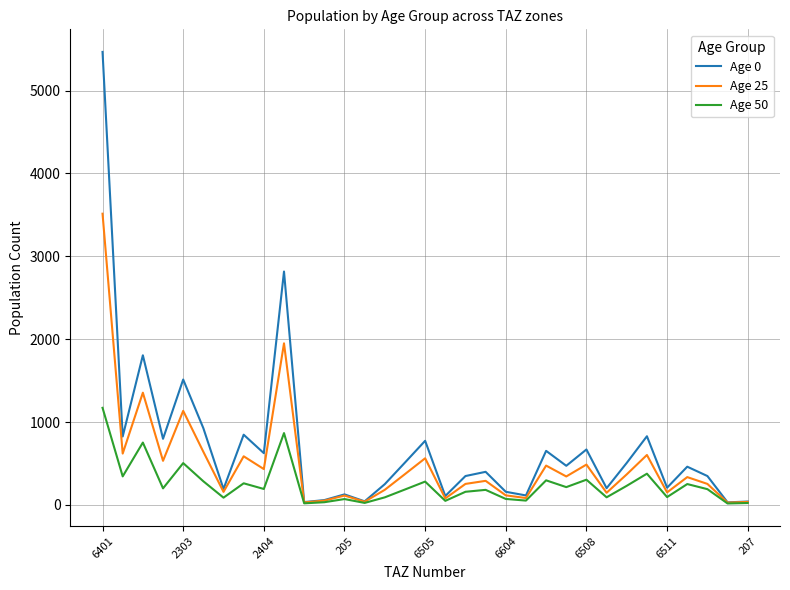

Which series has the largest range (max minus min)?

Age 0